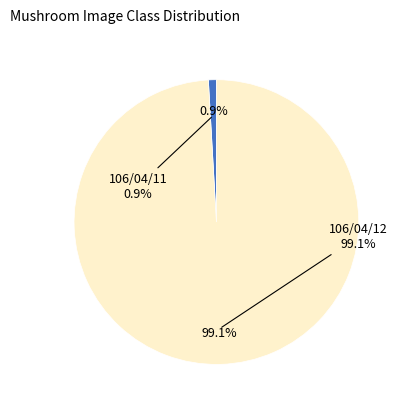

What percentage is the 106/04/12 slice, to the nearest percent?

99%